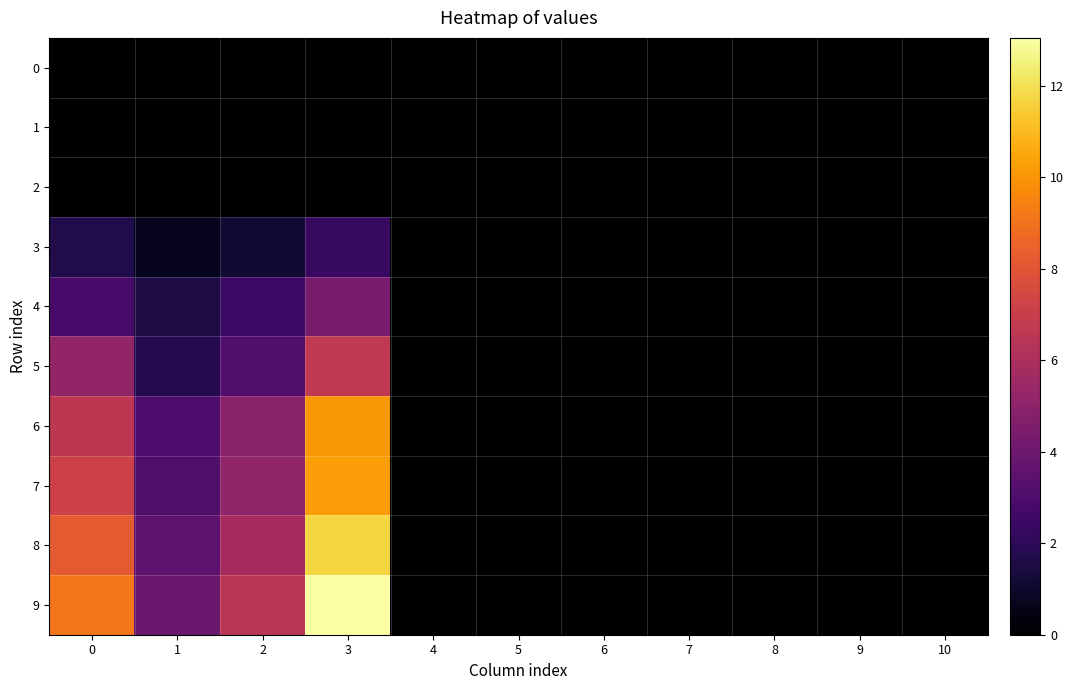

Reading left to right, transcribe all the data shown in this chart.

0: 0=0.0	1=0.0	2=0.0	3=0.0	4=0.0	5=0.0	6=0.0	7=0.0	8=0.0	9=0.0	10=0.0
1: 0=0.0	1=0.0	2=0.0	3=0.0	4=0.0	5=0.0	6=0.0	7=0.0	8=0.0	9=0.0	10=0.0
2: 0=0.0	1=0.0	2=0.0	3=0.0	4=0.0	5=0.0	6=0.0	7=0.0	8=0.0	9=0.0	10=0.0
3: 0=1.7	1=0.7	2=1.1	3=2.3	4=0.0	5=0.0	6=0.0	7=0.0	8=0.0	9=0.0	10=0.0
4: 0=2.8	1=1.5	2=2.5	3=4.4	4=0.0	5=0.0	6=0.0	7=0.0	8=0.0	9=0.0	10=0.0
5: 0=5.1	1=1.8	2=3.1	3=6.7	4=0.0	5=0.0	6=0.0	7=0.0	8=0.0	9=0.0	10=0.0
6: 0=6.6	1=2.9	2=4.9	3=10.1	4=0.0	5=0.0	6=0.0	7=0.0	8=0.0	9=0.0	10=0.0
7: 0=7.2	1=3.1	2=5.1	3=10.2	4=0.0	5=0.0	6=0.0	7=0.0	8=0.0	9=0.0	10=0.0
8: 0=8.2	1=3.5	2=5.9	3=11.7	4=0.0	5=0.0	6=0.0	7=0.0	8=0.0	9=0.0	10=0.0
9: 0=9.1	1=3.9	2=6.5	3=13.0	4=0.0	5=0.0	6=0.0	7=0.0	8=0.0	9=0.0	10=0.0